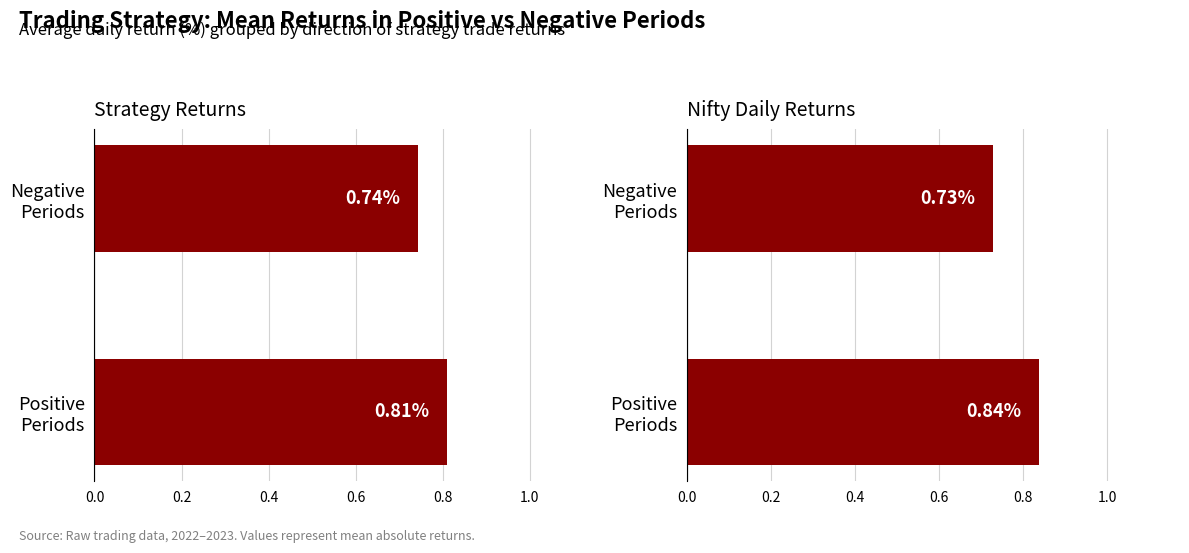

Which series has the largest total across all categories?

Nifty Daily Returns